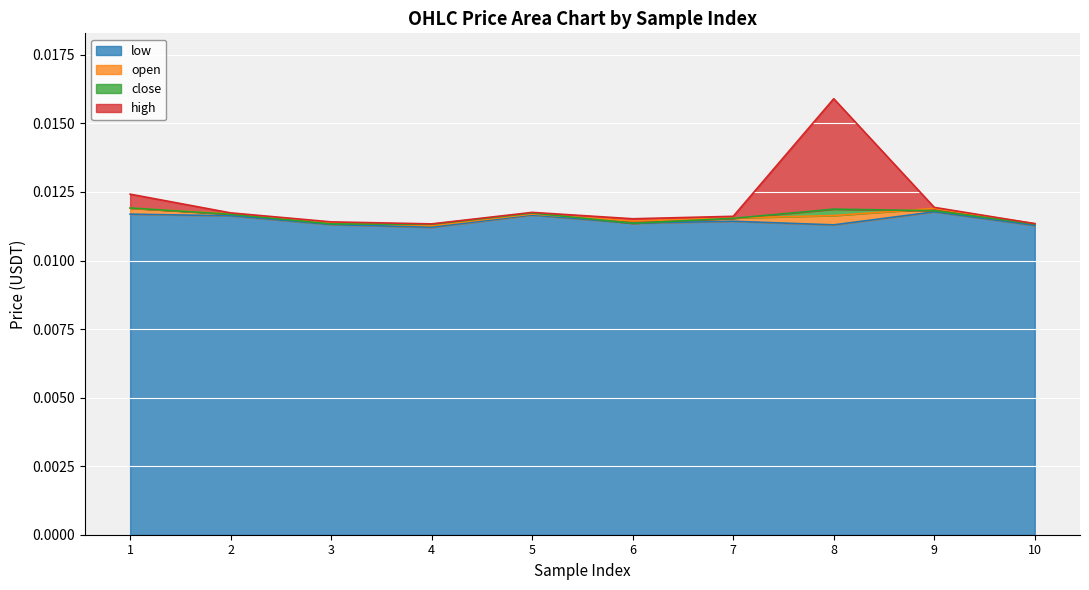

True or false: close and low cross at least once.

False